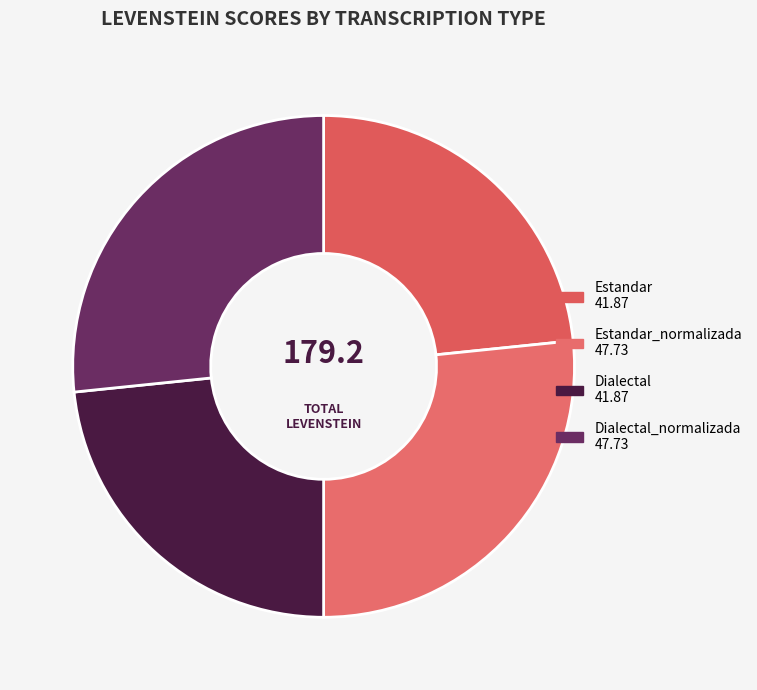

How many slices are in this pie chart?

4